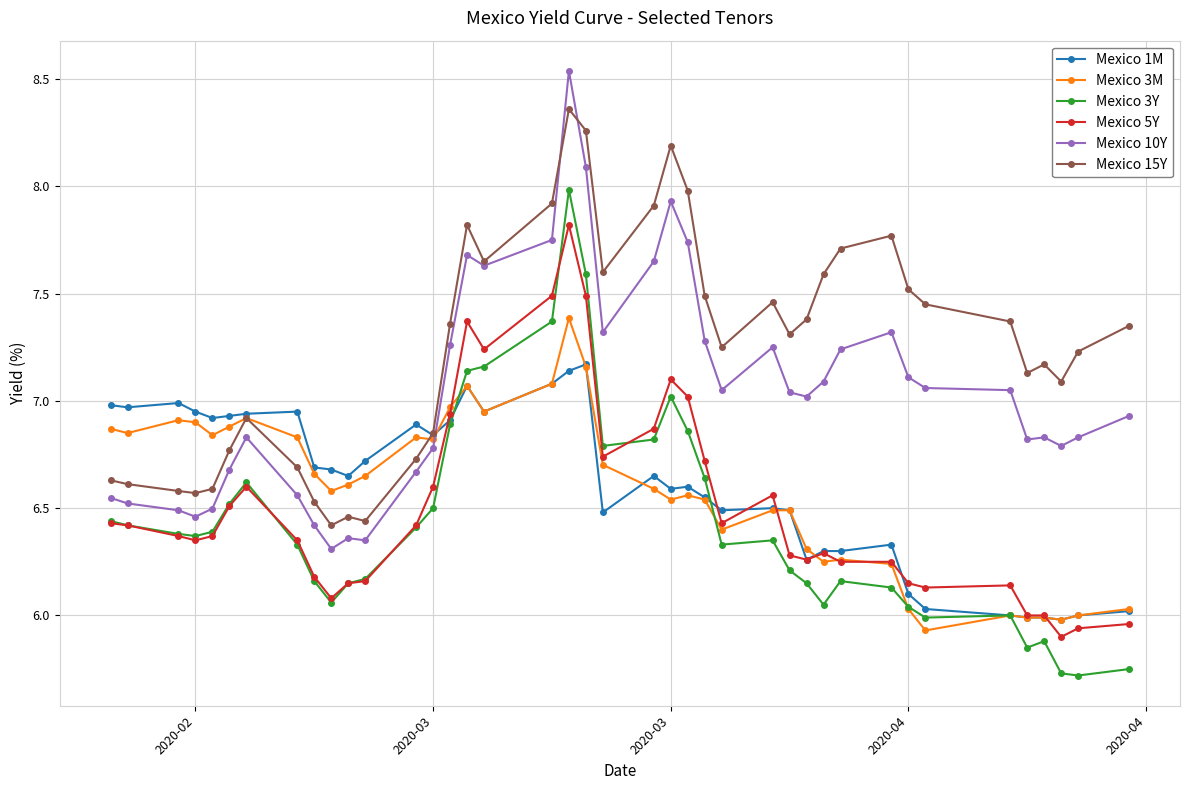

True or false: Mexico 3M has more than 1 interior local peaks.

True